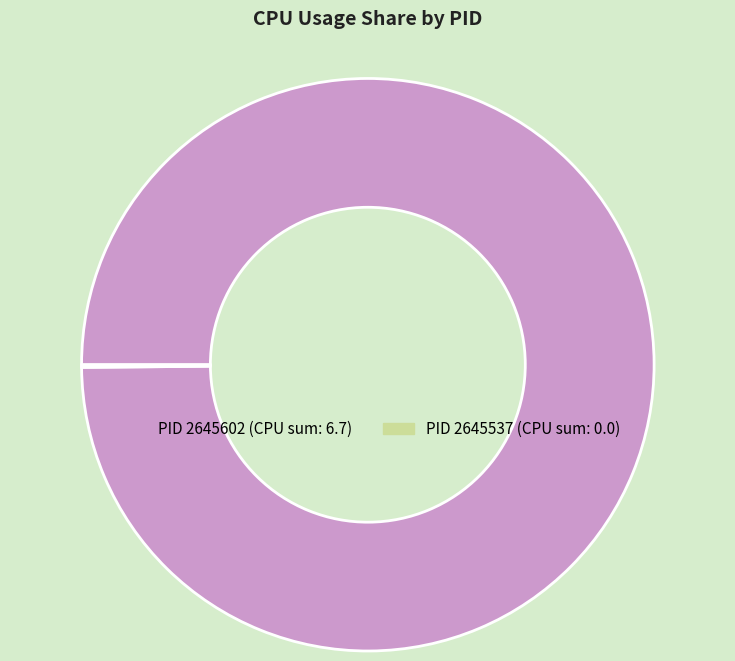

Is there a majority slice in this chart?

Yes